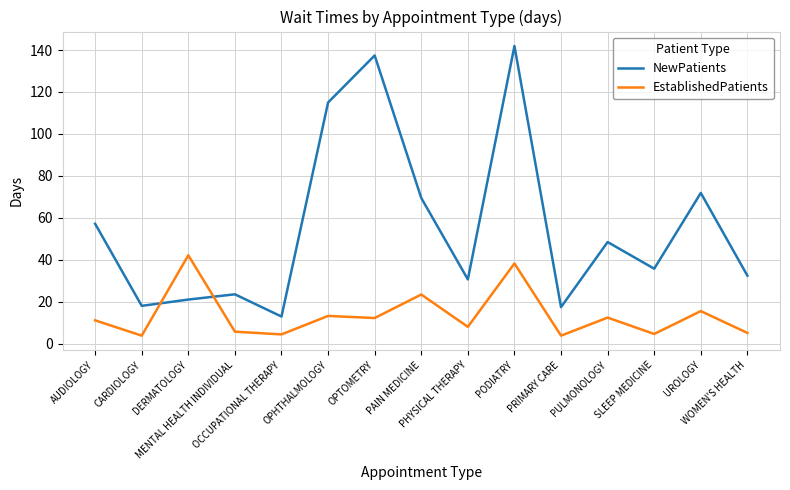

True or false: NewPatients has more than 0 points higher than both neighbors.

True